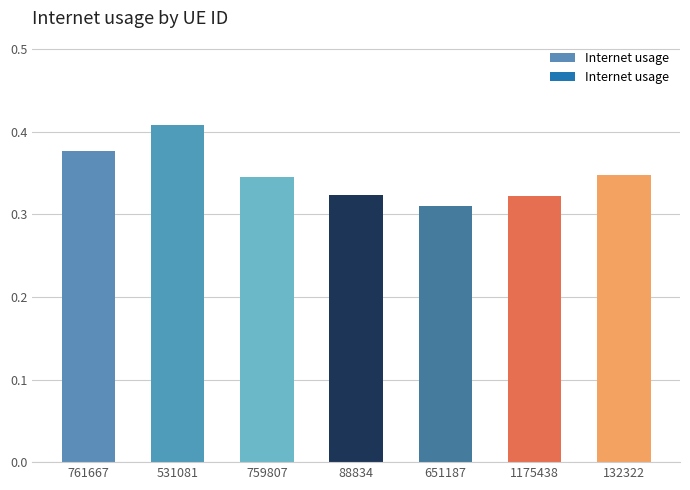

Count the values in the range 0 to 1.

7